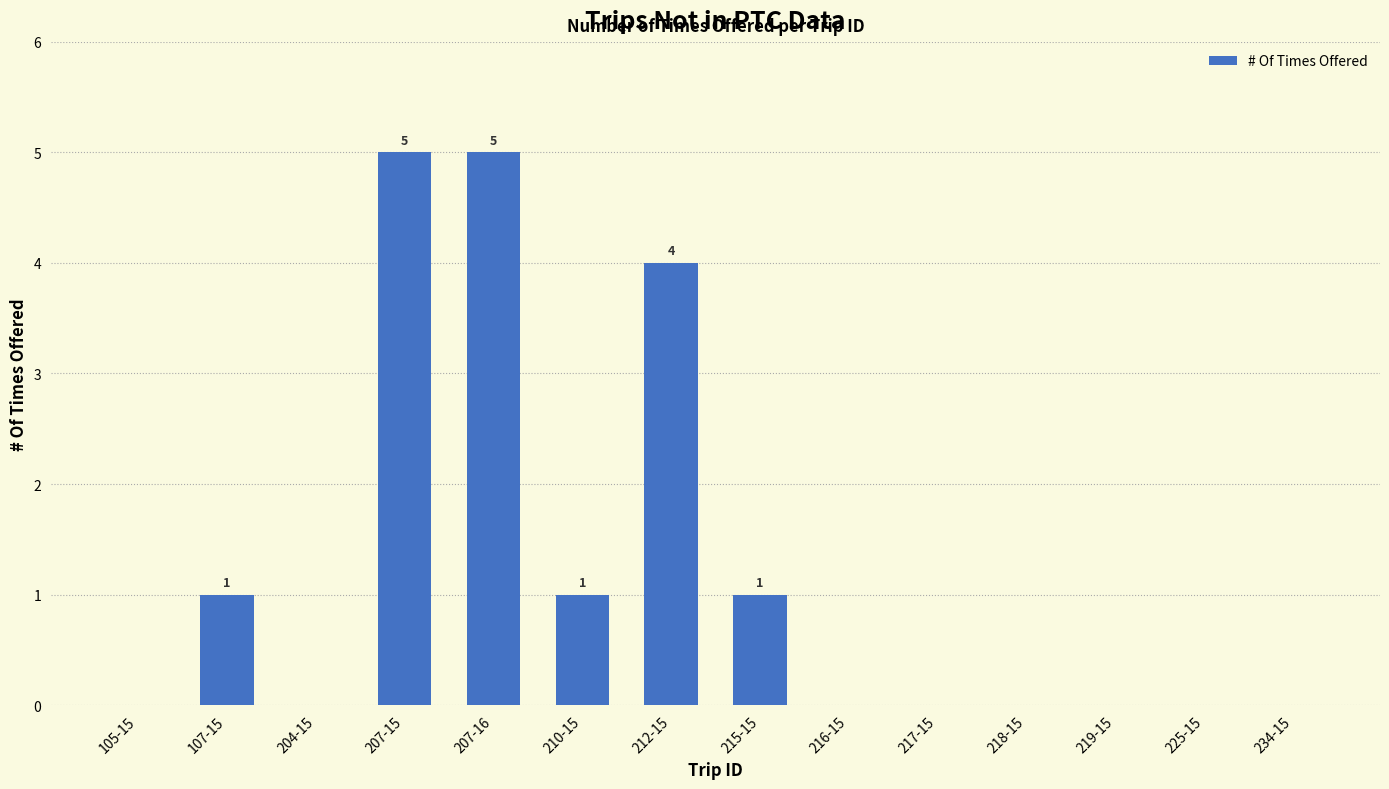

What is the greatest value displayed?

5